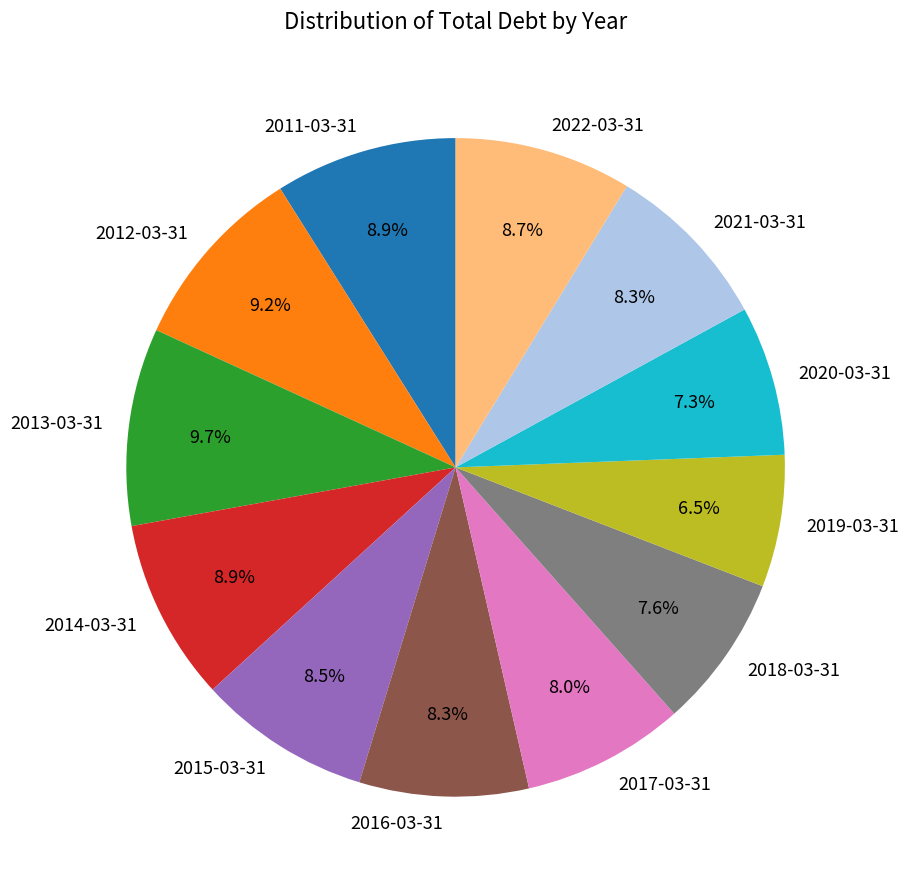

How many segments does this pie chart have?

12